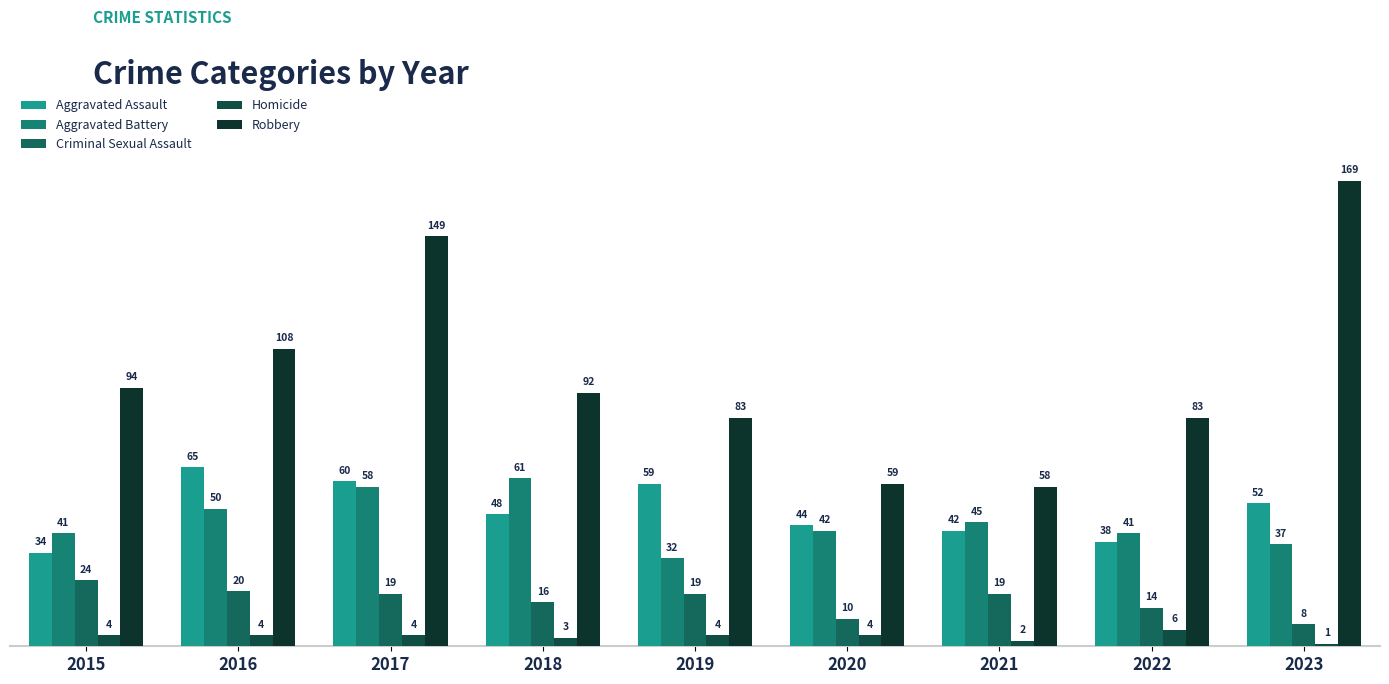

True or false: Homicide has a value of 7 at 2015.

False